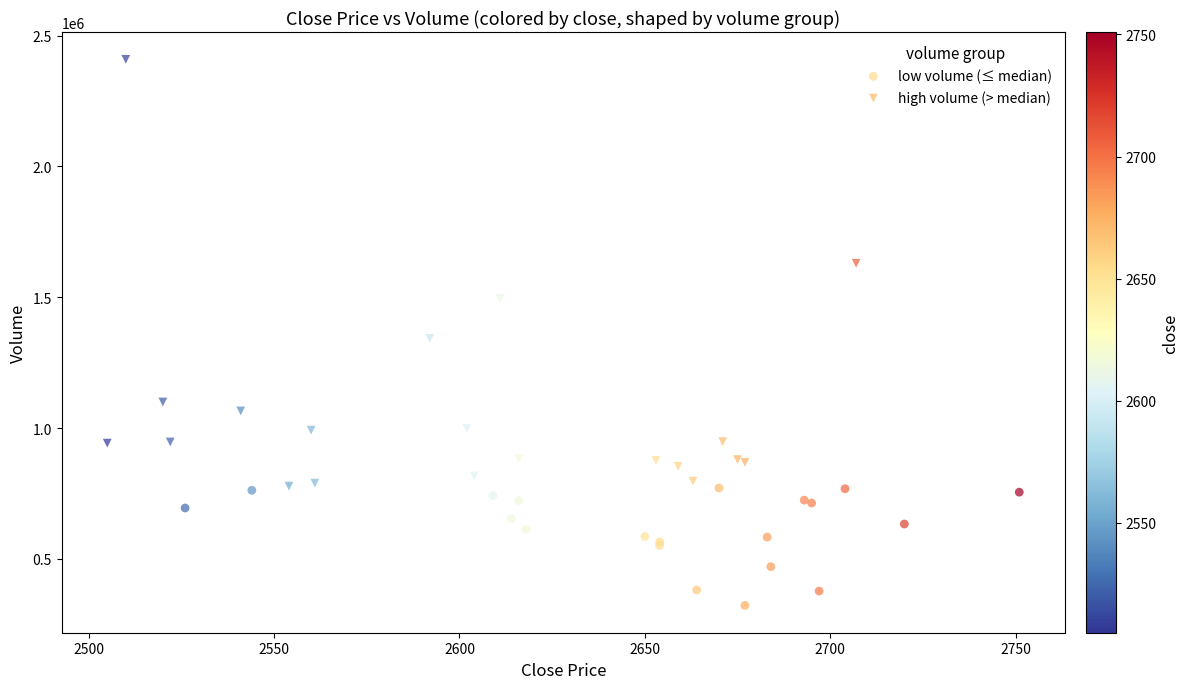

Which series has the largest Y range (max minus min)?

high volume (> median)